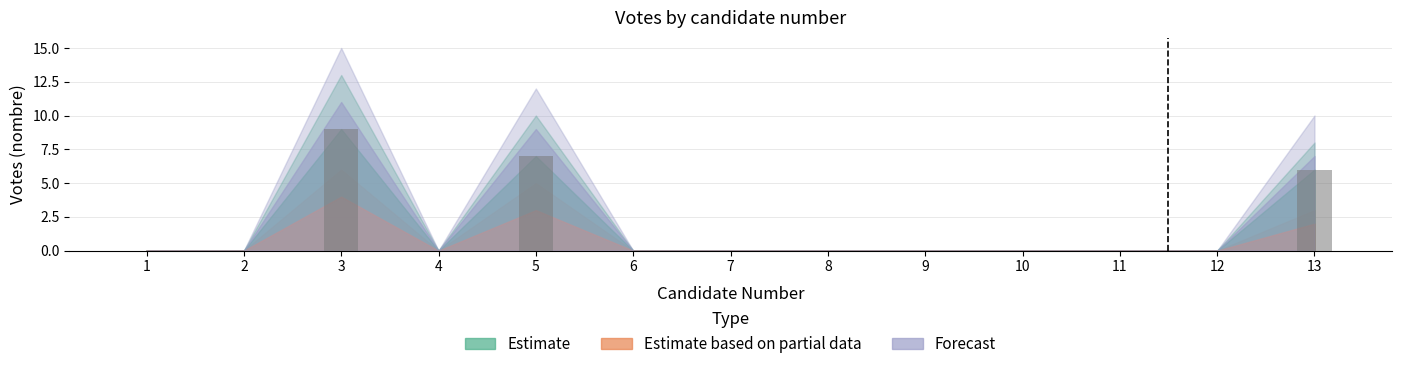

Between 13 and 8, which is larger?

13